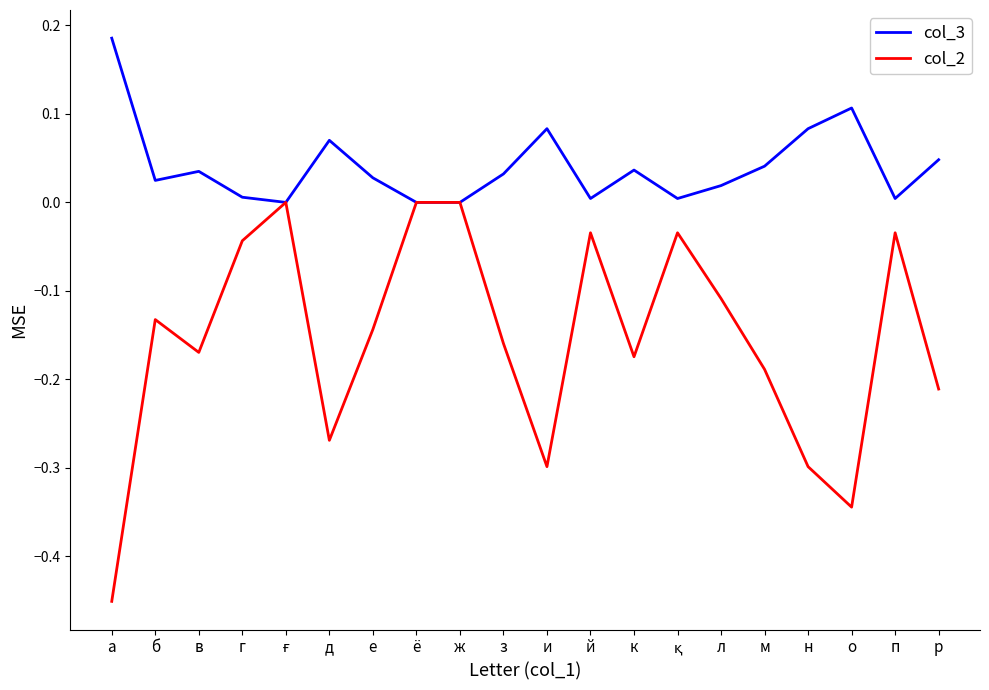

True or false: col_2 has more than 1 interior local peaks.

True